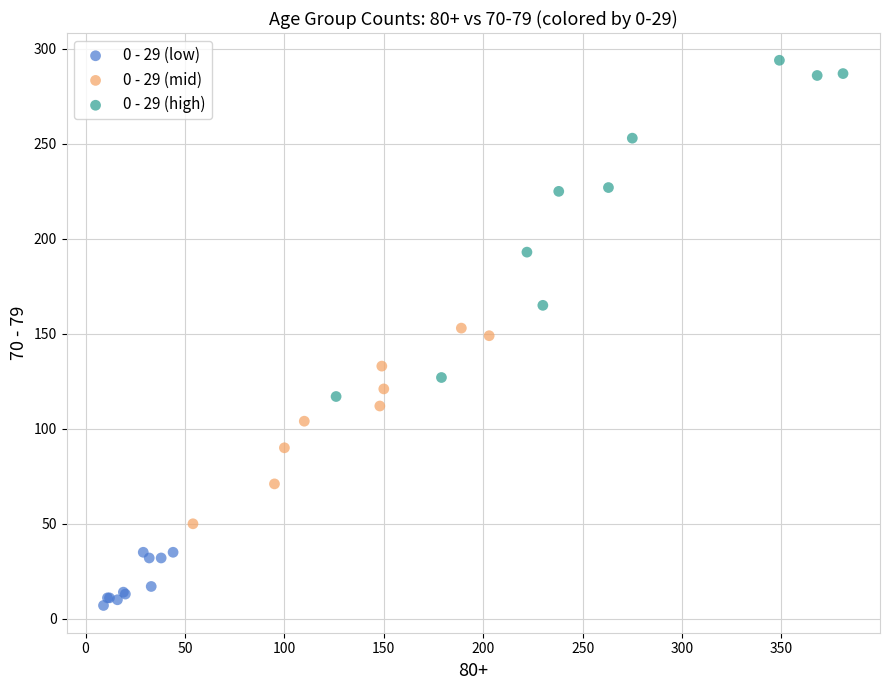

Which series reaches the maximum Y coordinate?

0 - 29 (high)